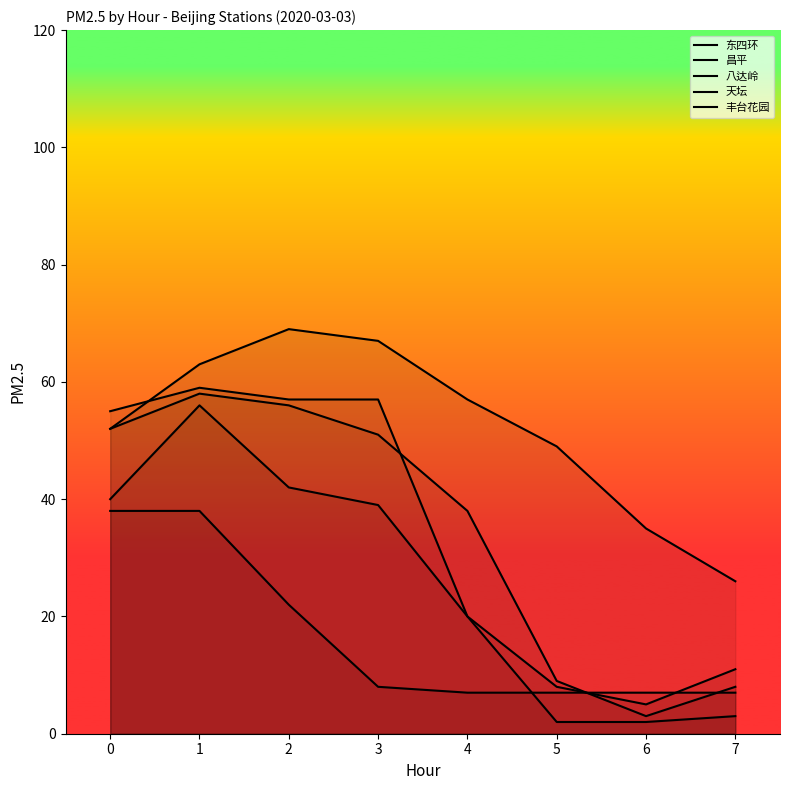

The 东四环 series shows 57 at 3. True or false?

True